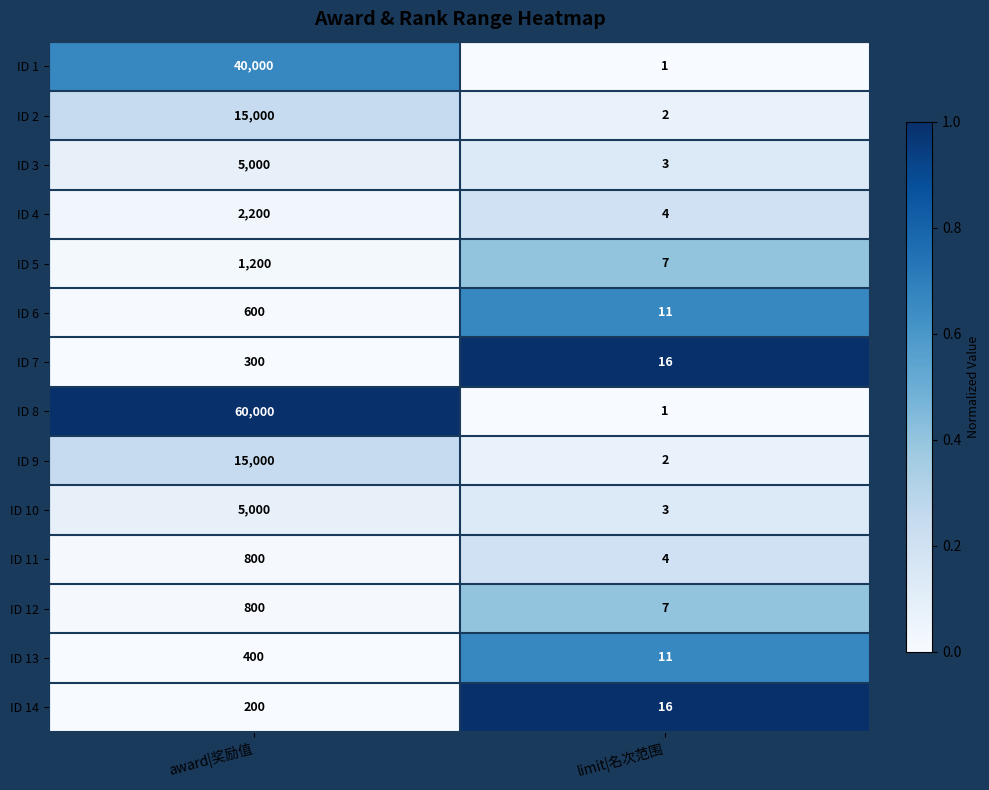

What is the total value across all series at limit|名次范围?

88